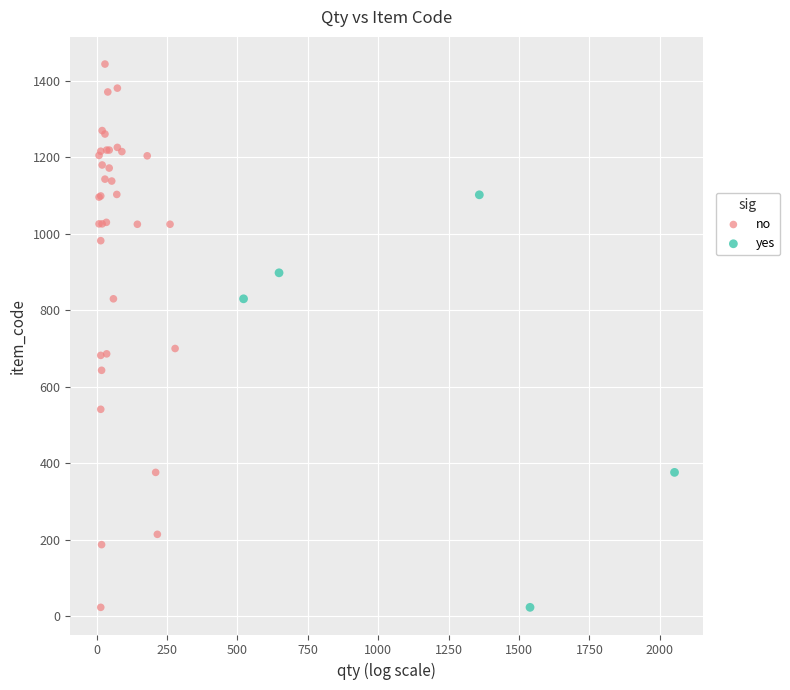

Which series has the largest Y range (max minus min)?

no